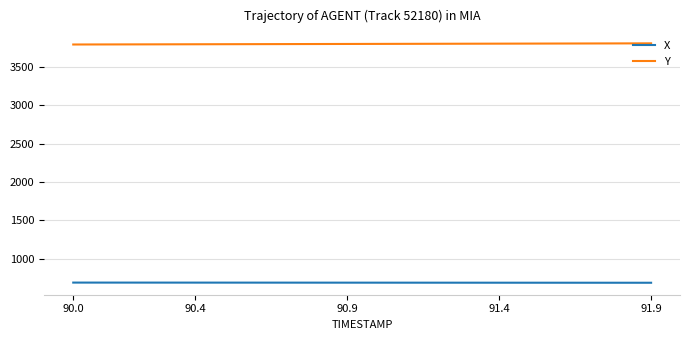

What is the greatest value displayed?

3809.4